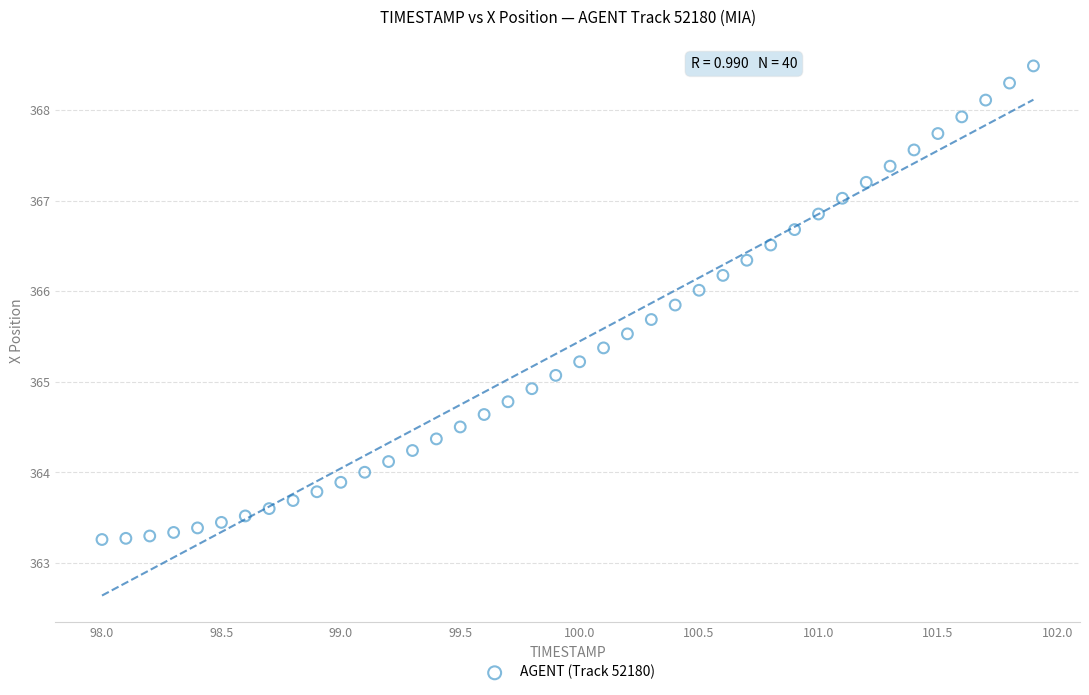

What is the range of Y values (max minus min)?

5.2